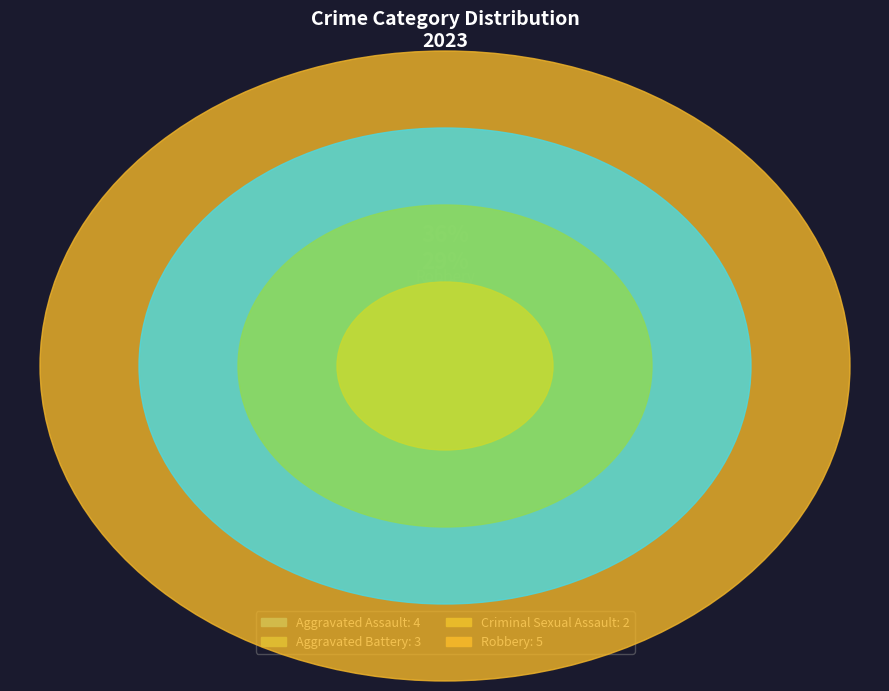

To the nearest percent, what is the difference between the Robbery and Aggravated Assault slice percentages?

7%